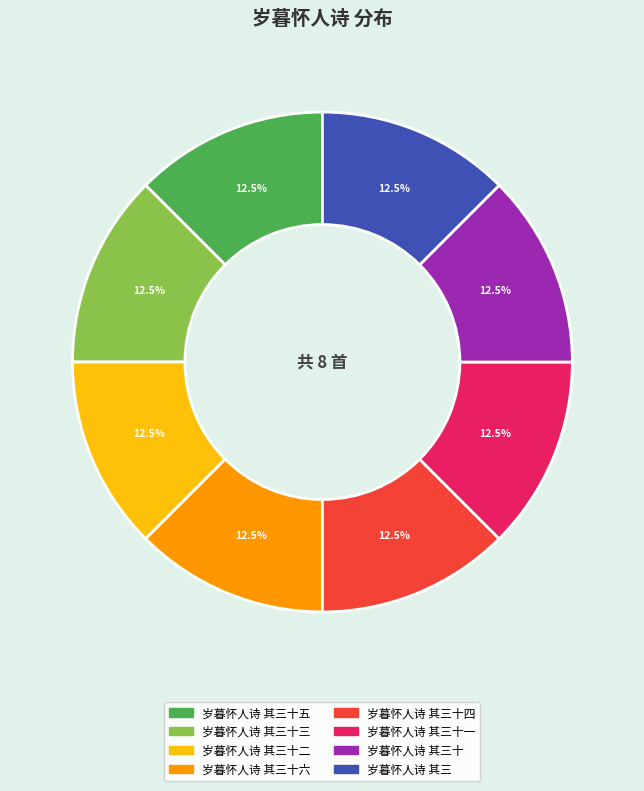

Is there a majority slice in this chart?

No